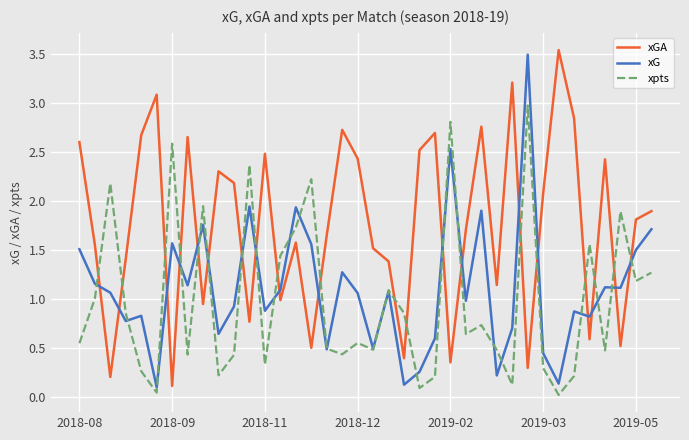

At how many categories does at least one series exceed 3?

4